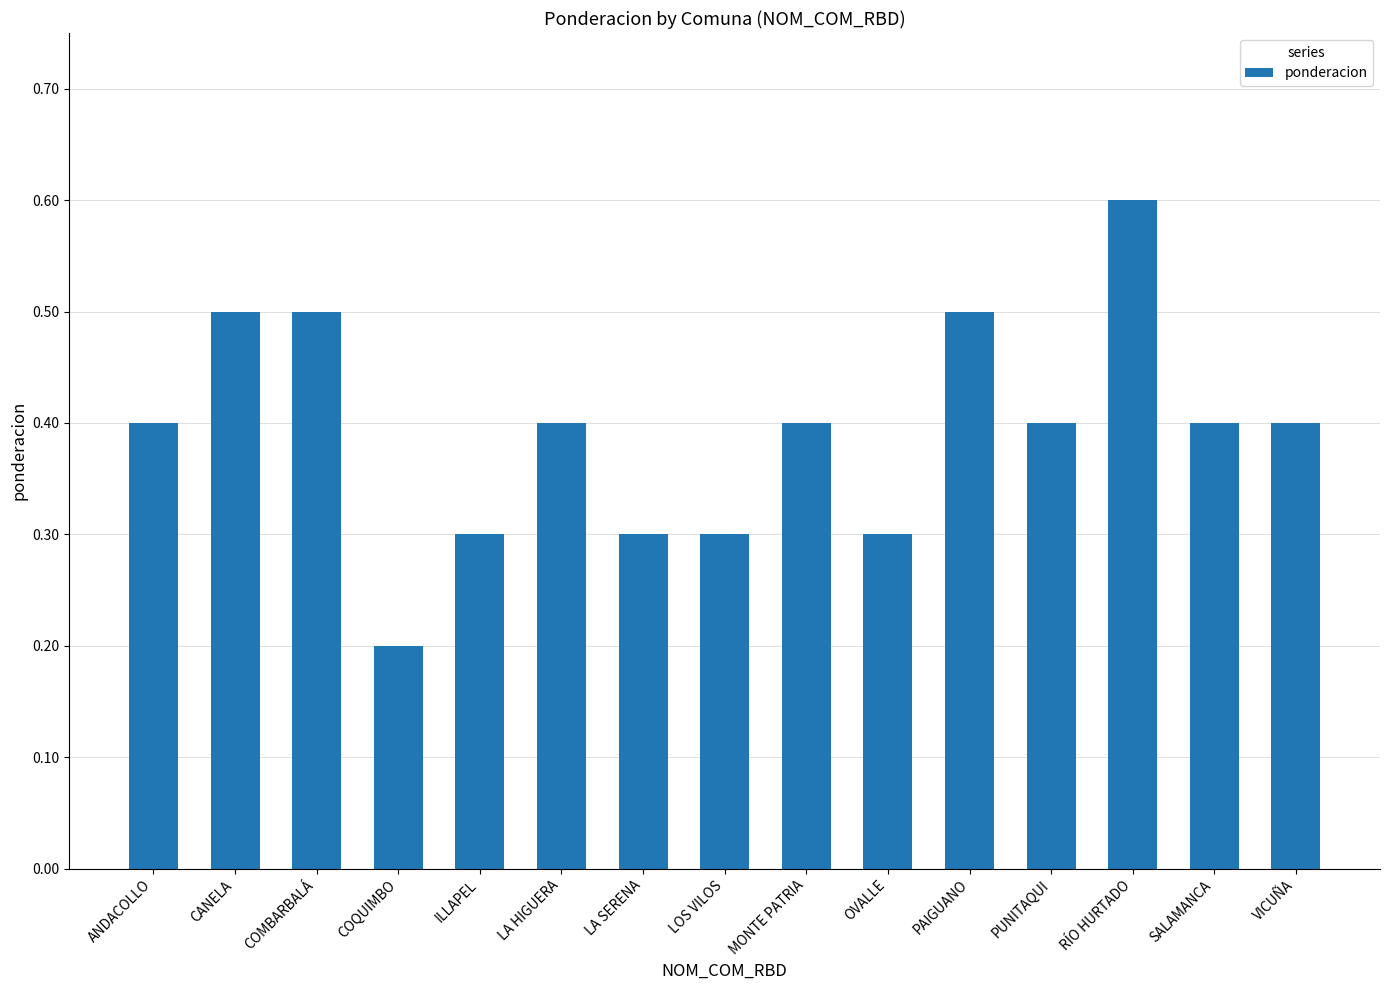

What is the label of the 5th bar from the right?

PAIGUANO